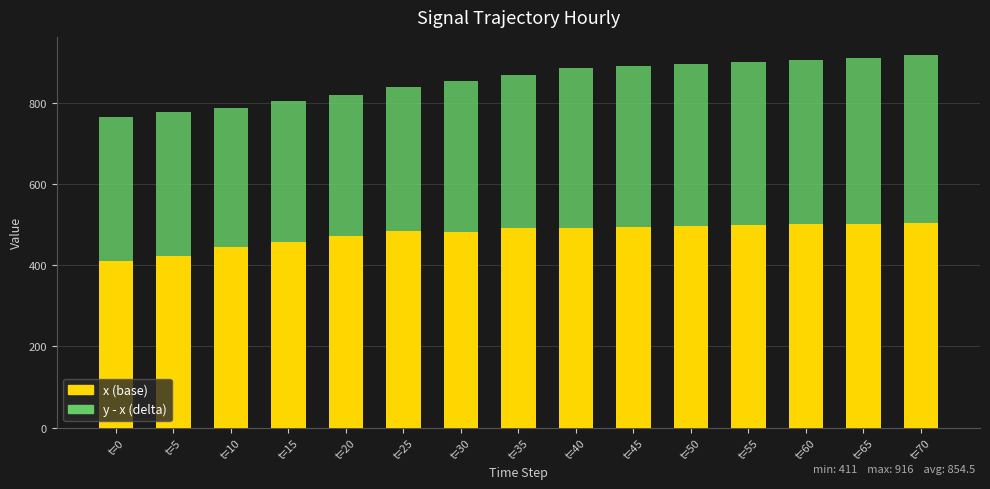

What is the difference between the maximum and minimum values in the x (base) series?

93